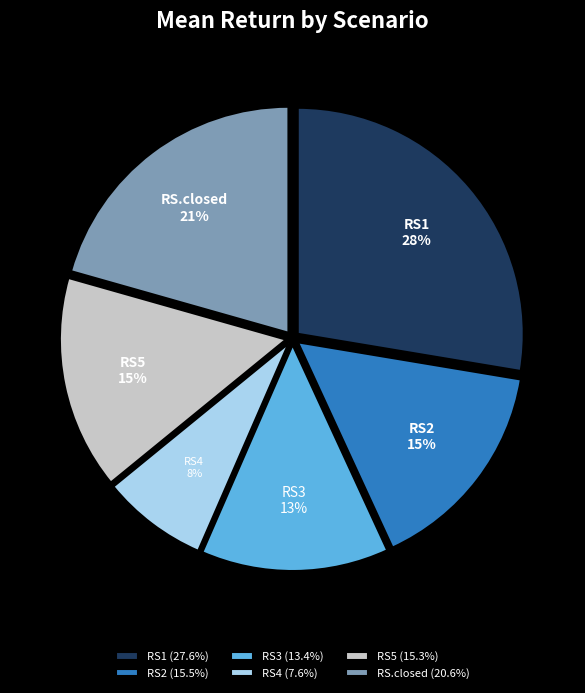

Count the number of slices in the pie.

6